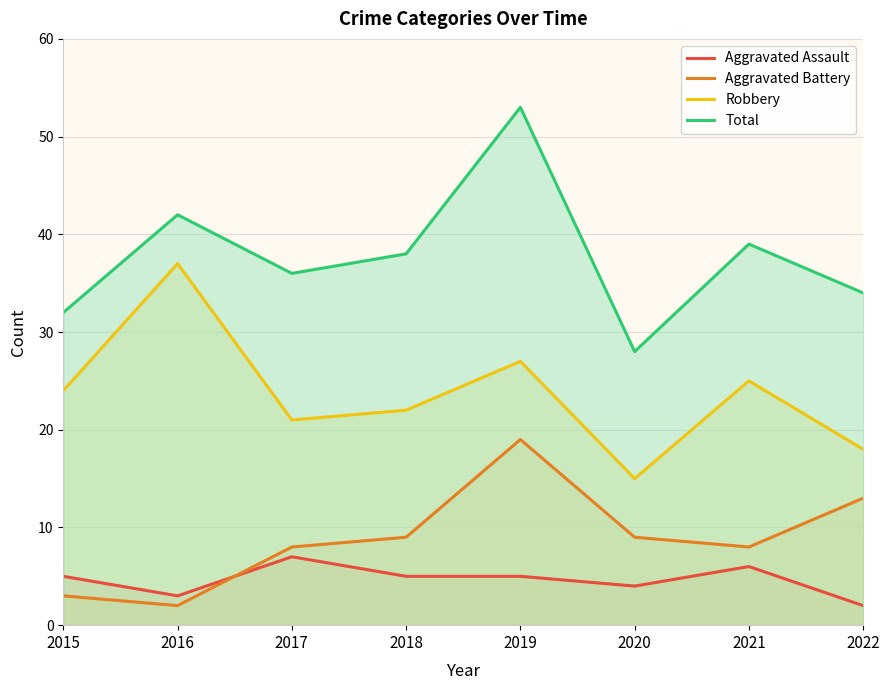

What is the approximate value of Aggravated Assault at 2019?

5